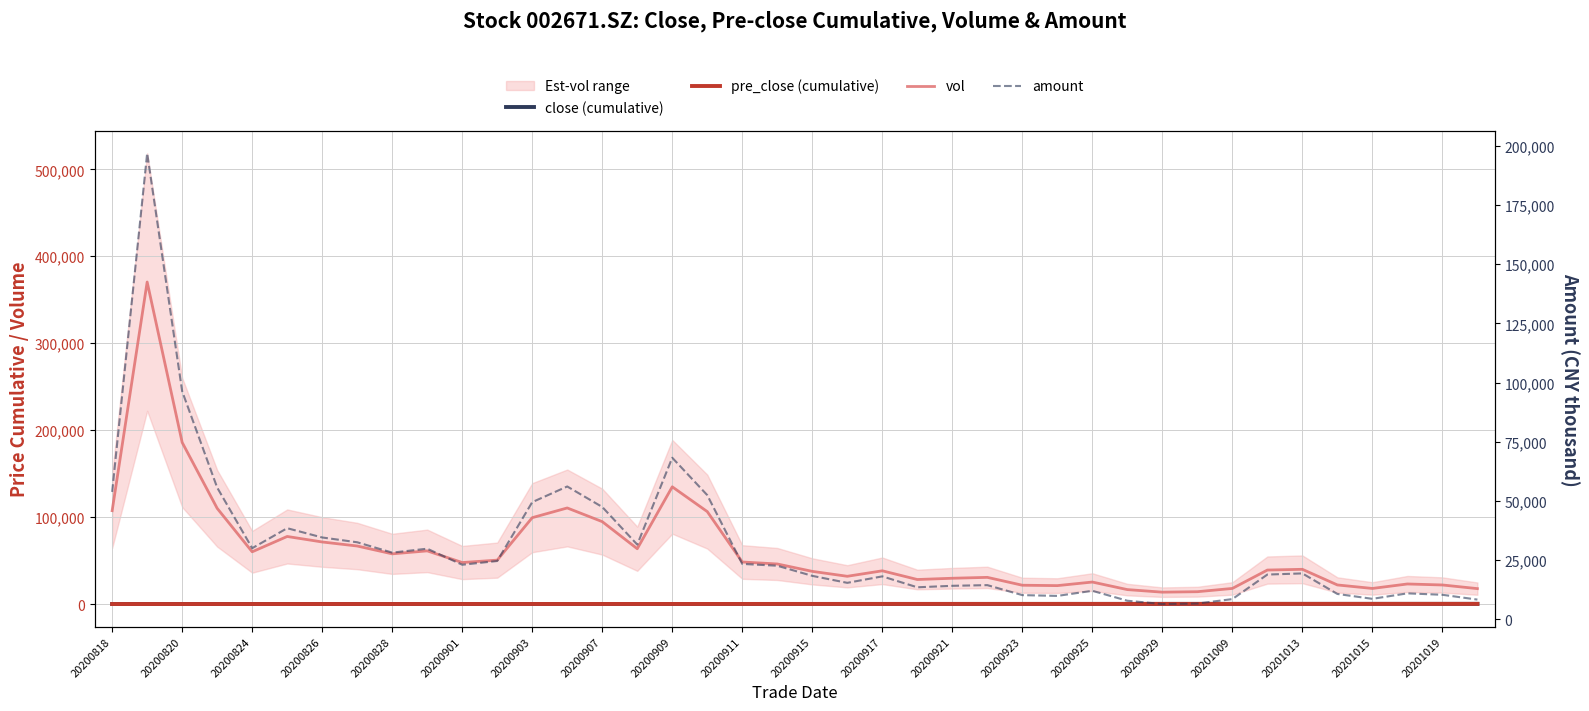

How many lines are shown in the chart?

4